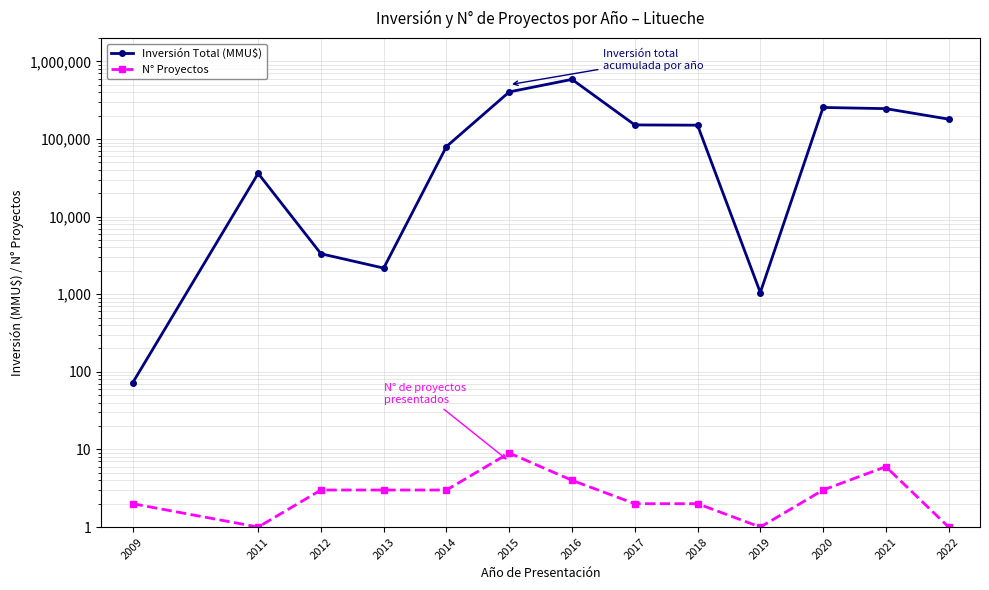

True or false: Inversión Total (MMU$) and N° Proyectos cross at least once.

False